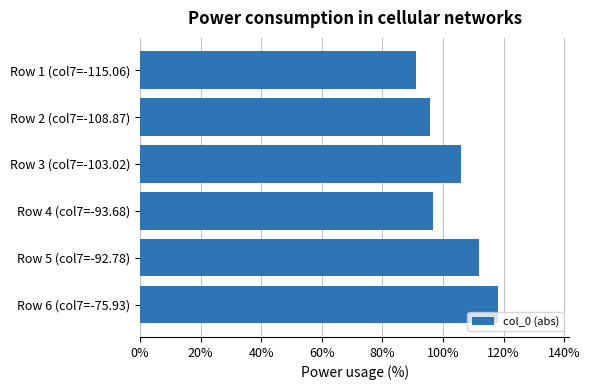

Which has a higher value, Row 5 (col7=-92.78) or Row 4 (col7=-93.68)?

Row 5 (col7=-92.78)